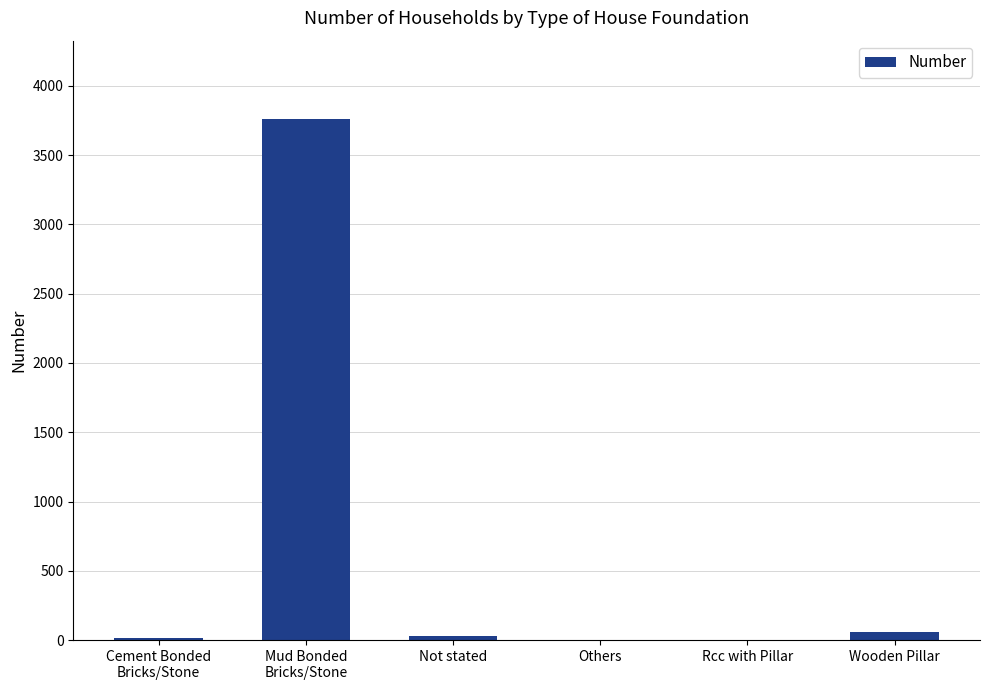

What is the sum of all values?

3869